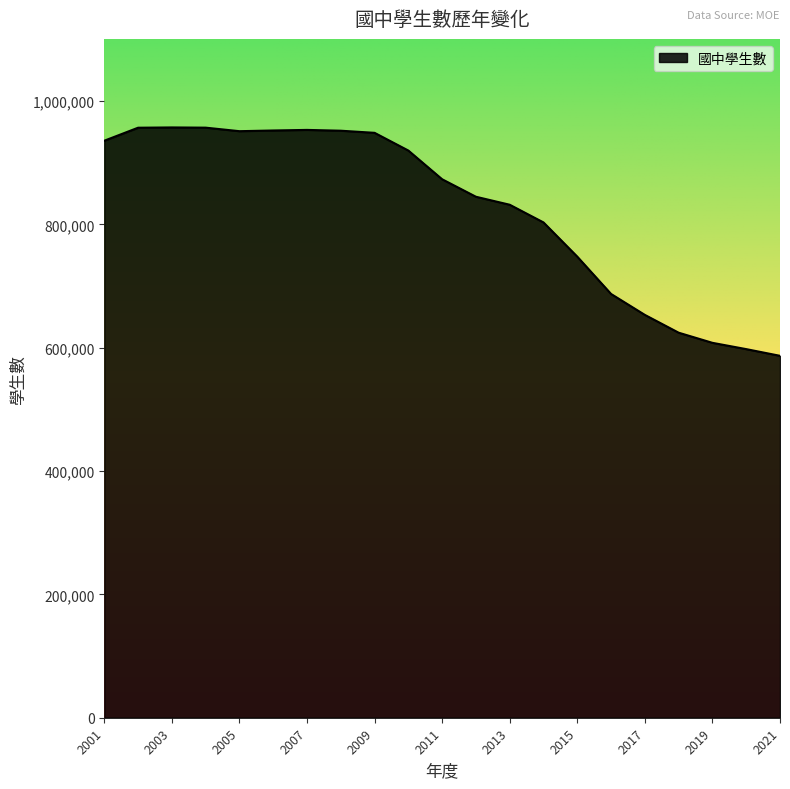

True or false: there are more than 0 points higher than both neighbors.

True